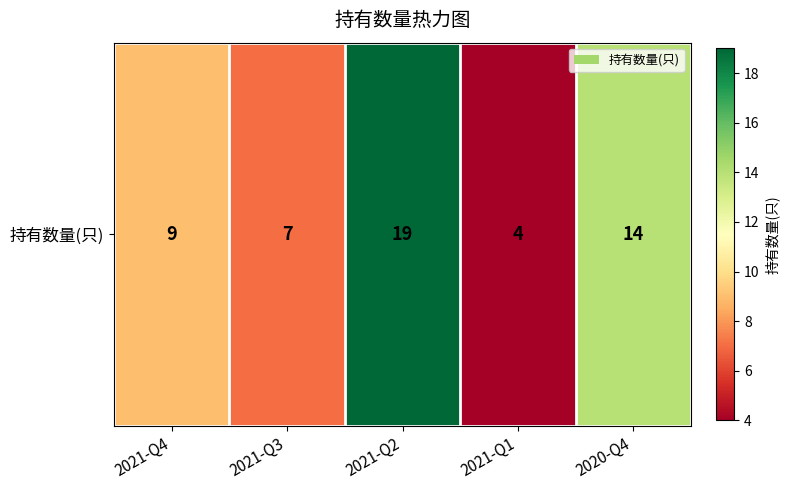

The chart shows a value of 10 at 2020-Q4. True or false?

False